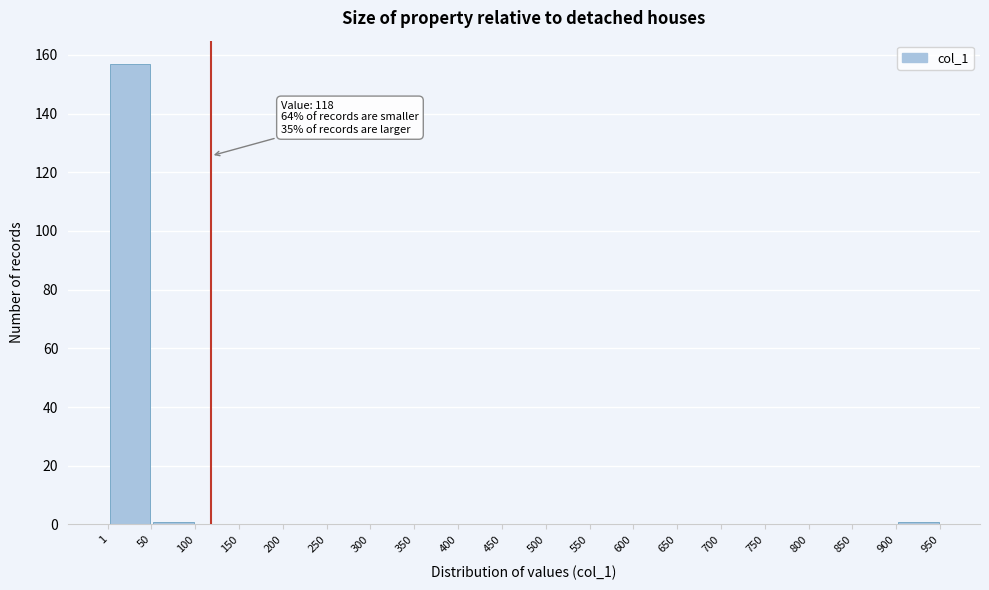

Which range on the x-axis has the tallest bar?

1 to 50